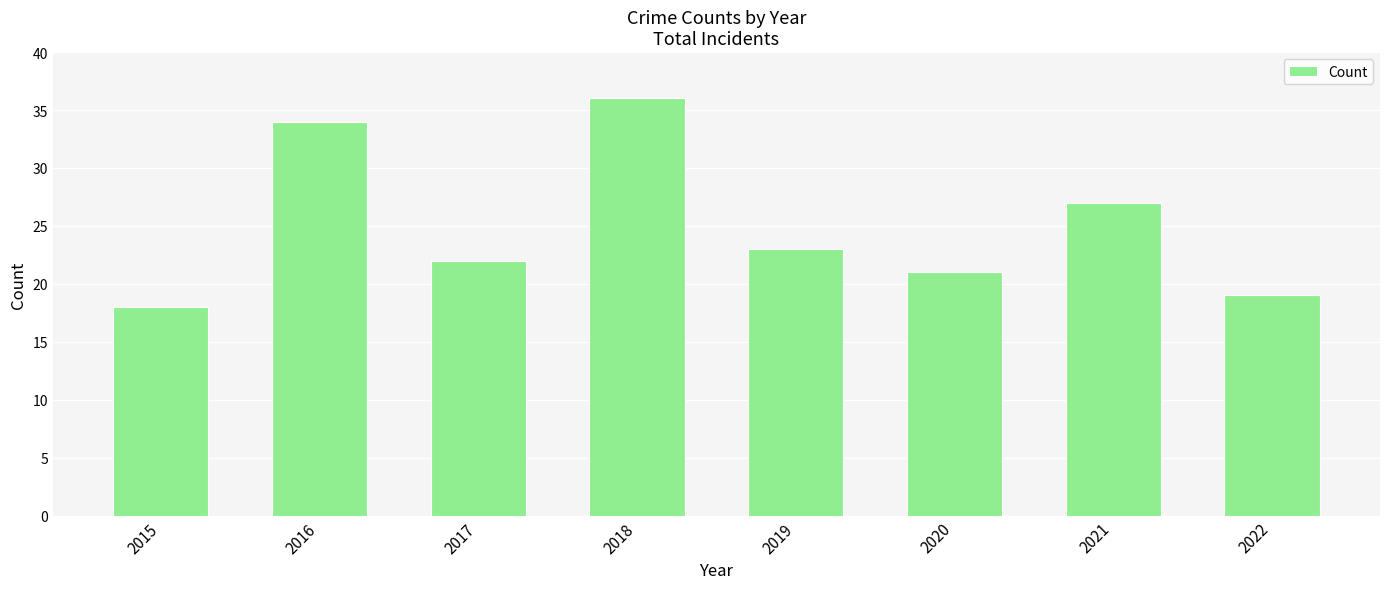

List the labels in order of value, largest first.

2018, 2016, 2021, 2019, 2017, 2020, 2022, 2015